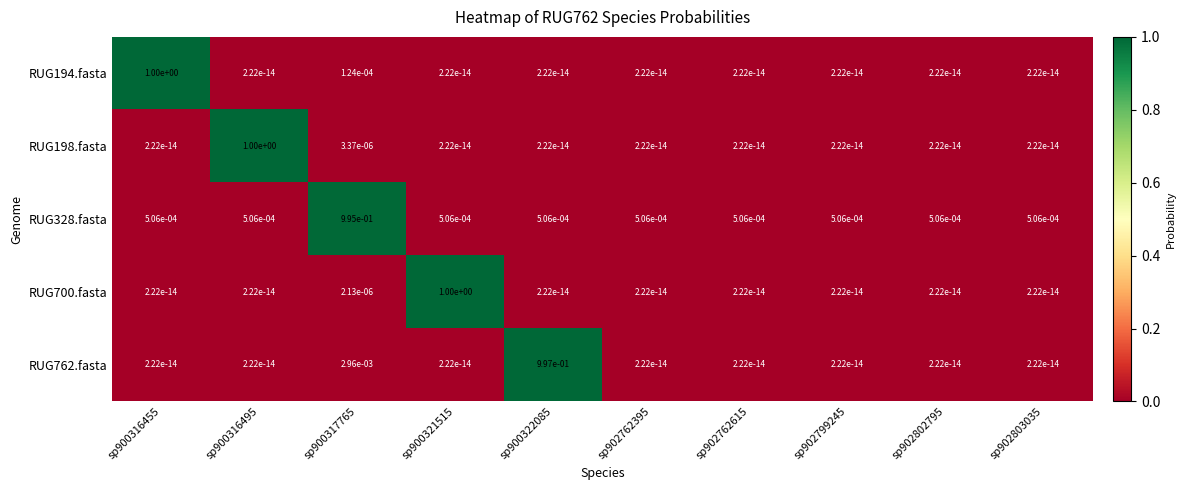

The RUG328.fasta series shows 0.0 at sp902762615. True or false?

True